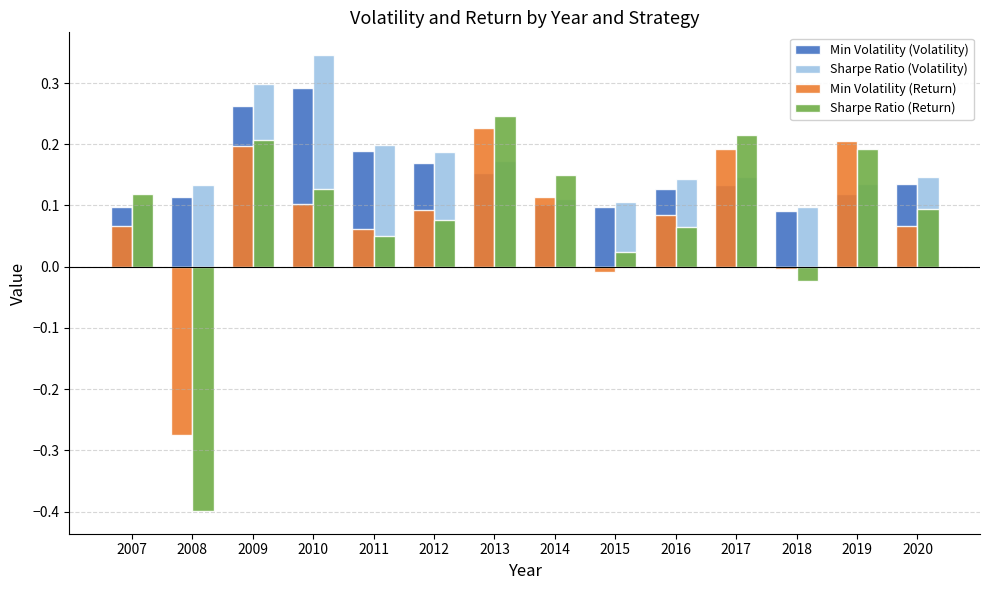

How many series are shown in this chart?

4